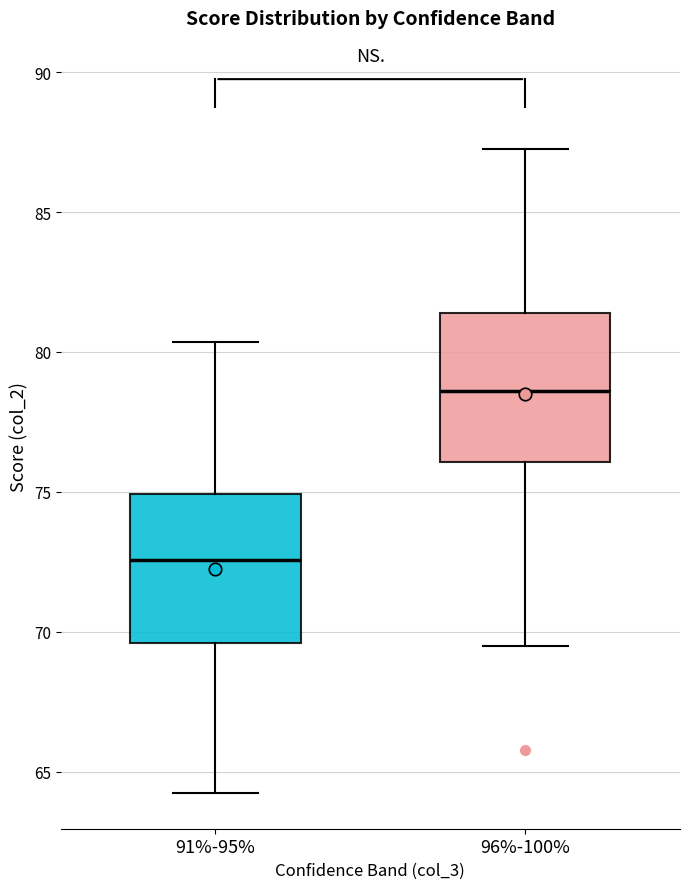

Reading left to right, read every box against the y-axis: the position of its median line, the range the box covers, and the ends of its whiskers. The values are not printed on the chart, so give them approximately, as read against the axis.

91%-95%: median 72.5, box 69.5 to 75.0, whiskers 64.0 to 80.5
96%-100%: median 78.5, box 76.0 to 81.5, whiskers 69.5 to 87.5